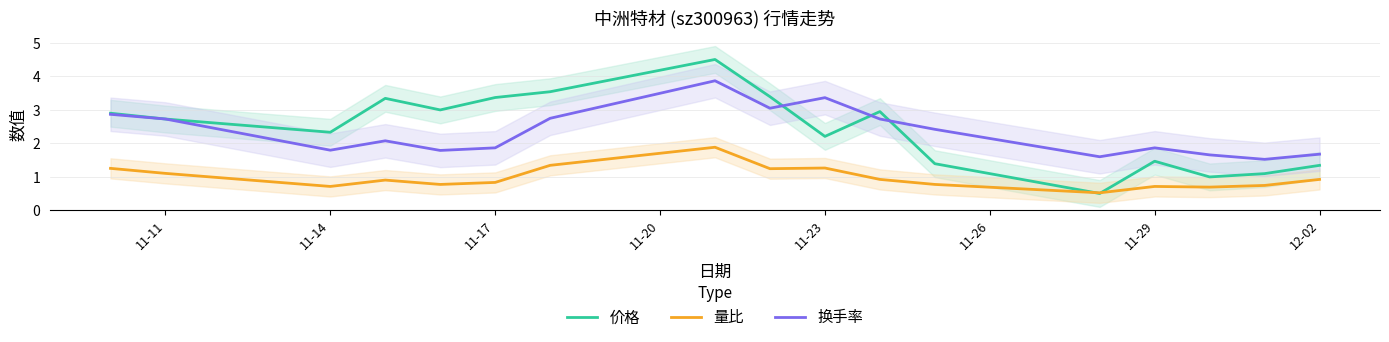

What is the lowest value of the 价格 series?

0.5